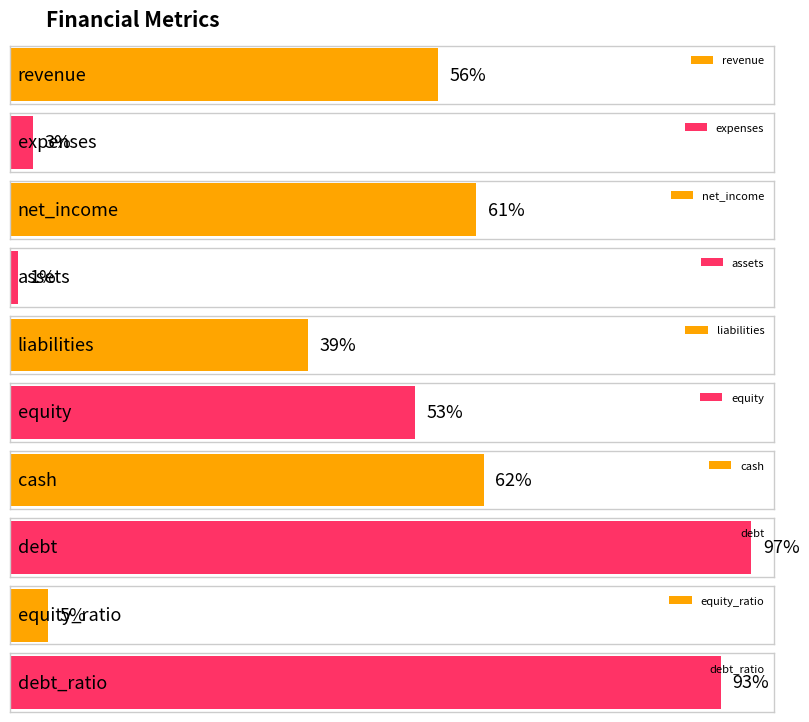

What is the change in value from net_income to equity?

-8